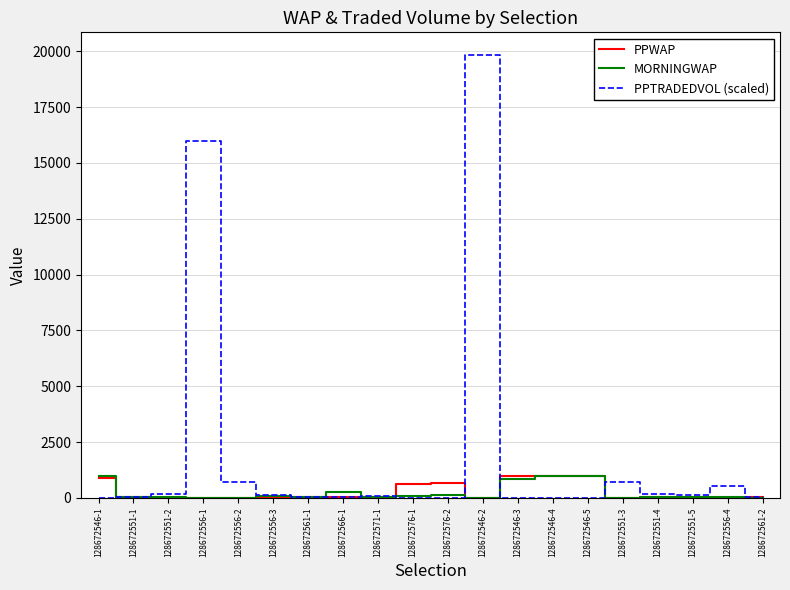

What is the spread (max minus min) of values at 128672576-1?

621.9